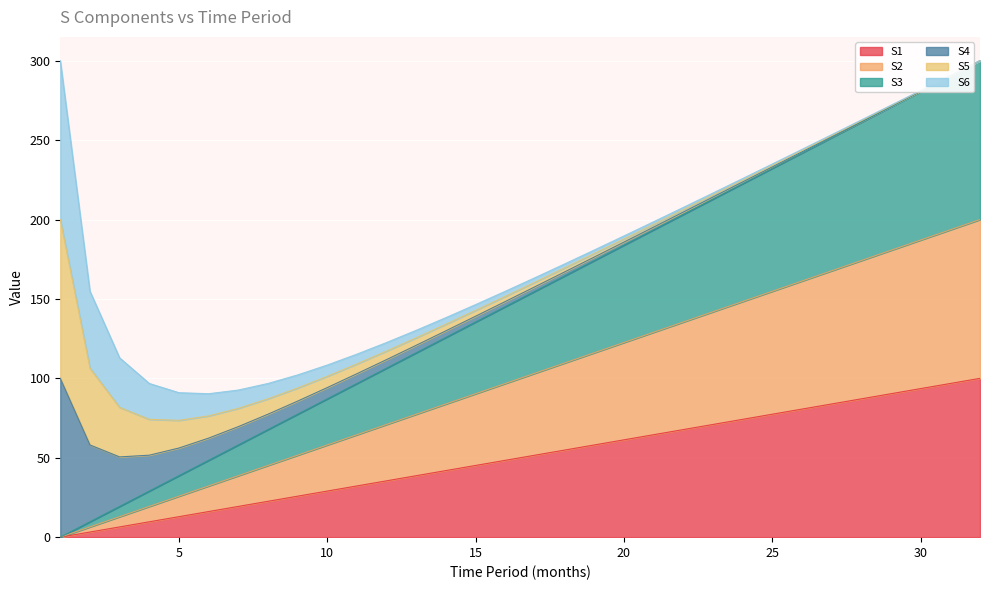

True or false: S2 and S1 cross at least once.

False